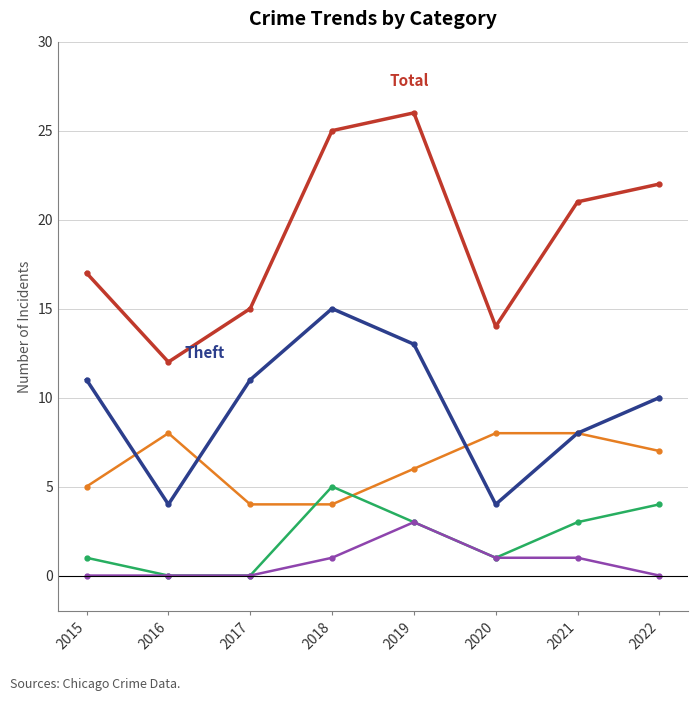

How many lines are shown in the chart?

5